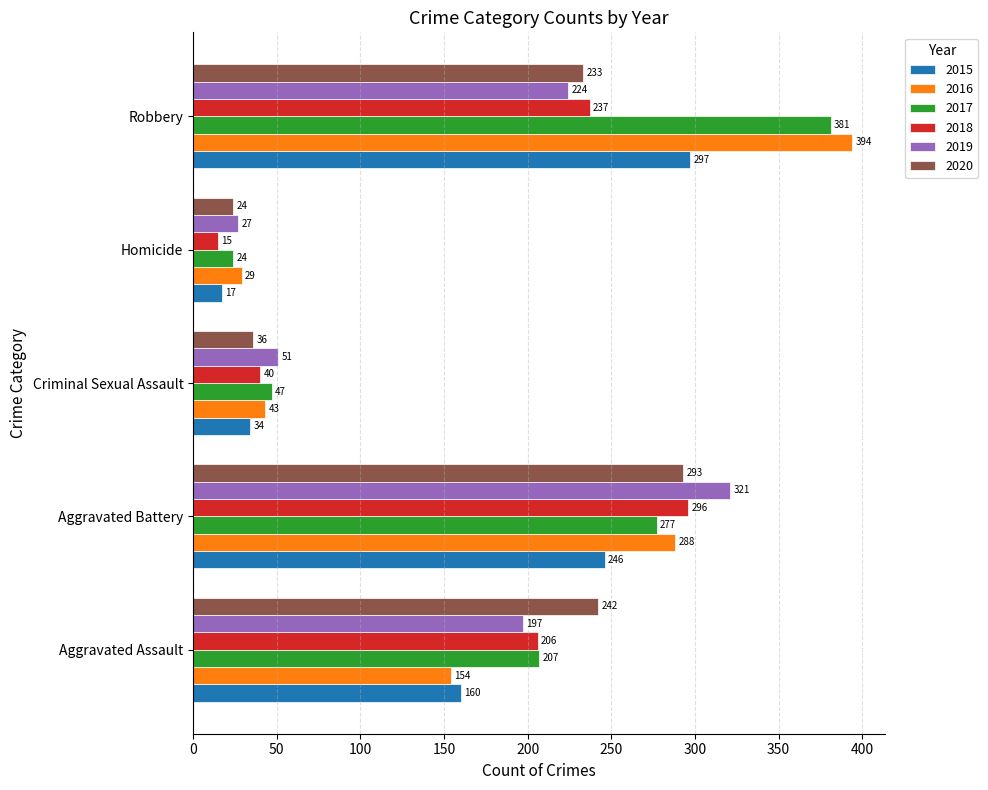

What is the greatest value displayed?

394